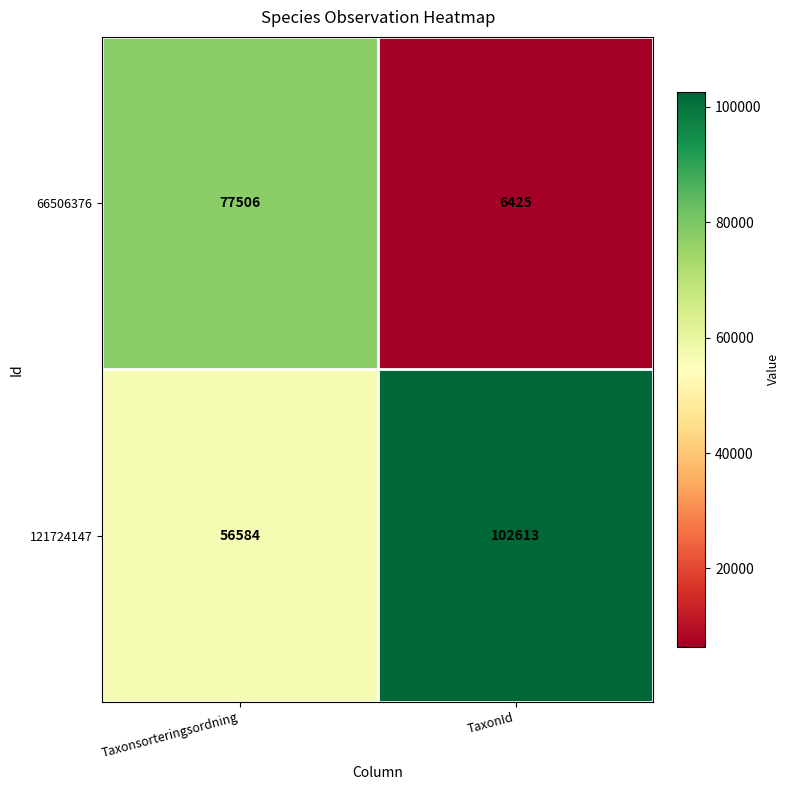

Rank the categories by 66506376 value from lowest to highest.

TaxonId, Taxonsorteringsordning